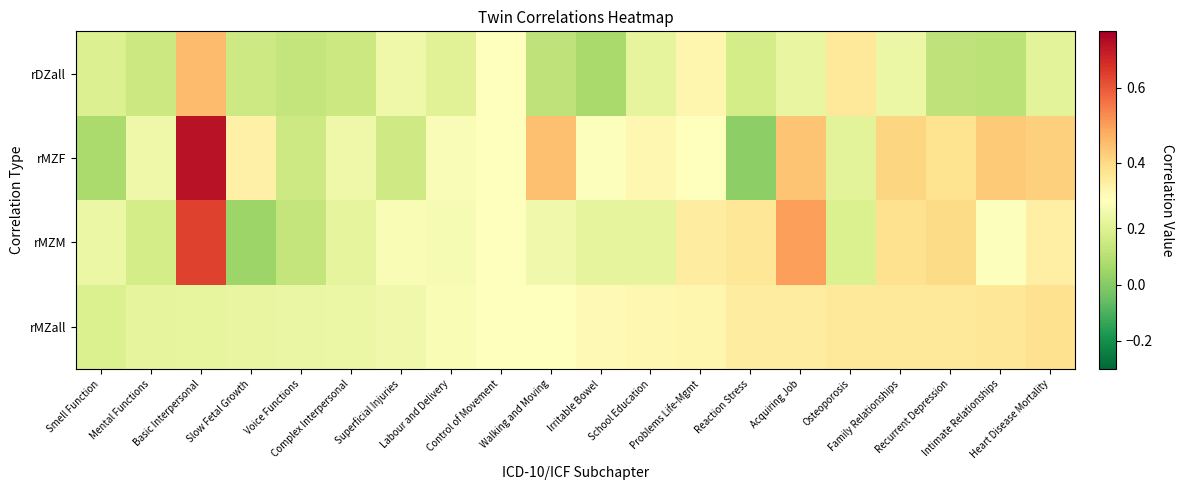

At Irritable Bowel, list the series in order from largest to smallest.

rMZall, rMZF, rMZM, rDZall